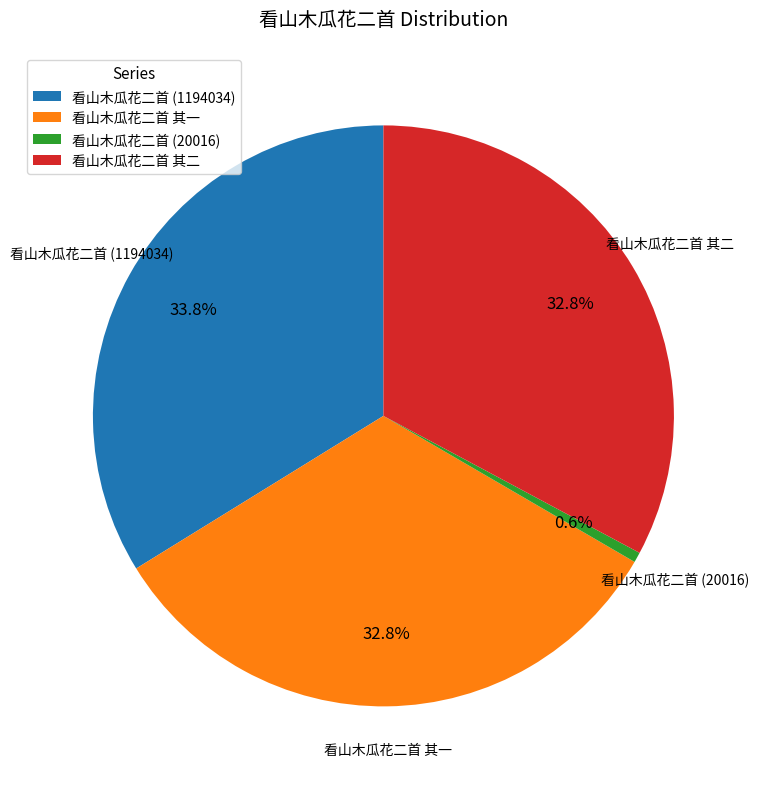

Which category has the biggest portion of the pie?

看山木瓜花二首 (1194034)